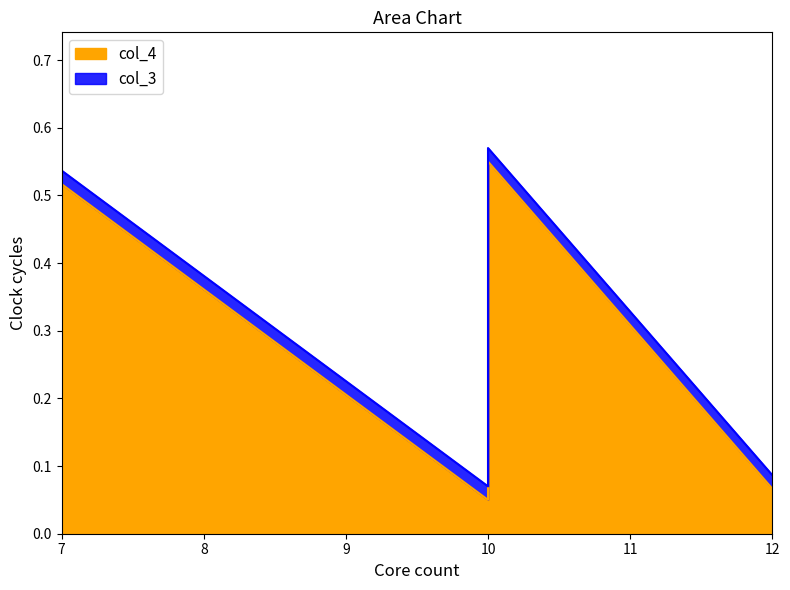

The value at 10 is 0.1. True or false?

True